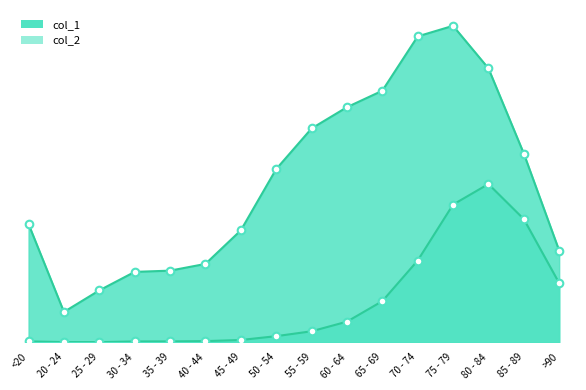

What are all the series names shown in the legend?

col_1, col_2